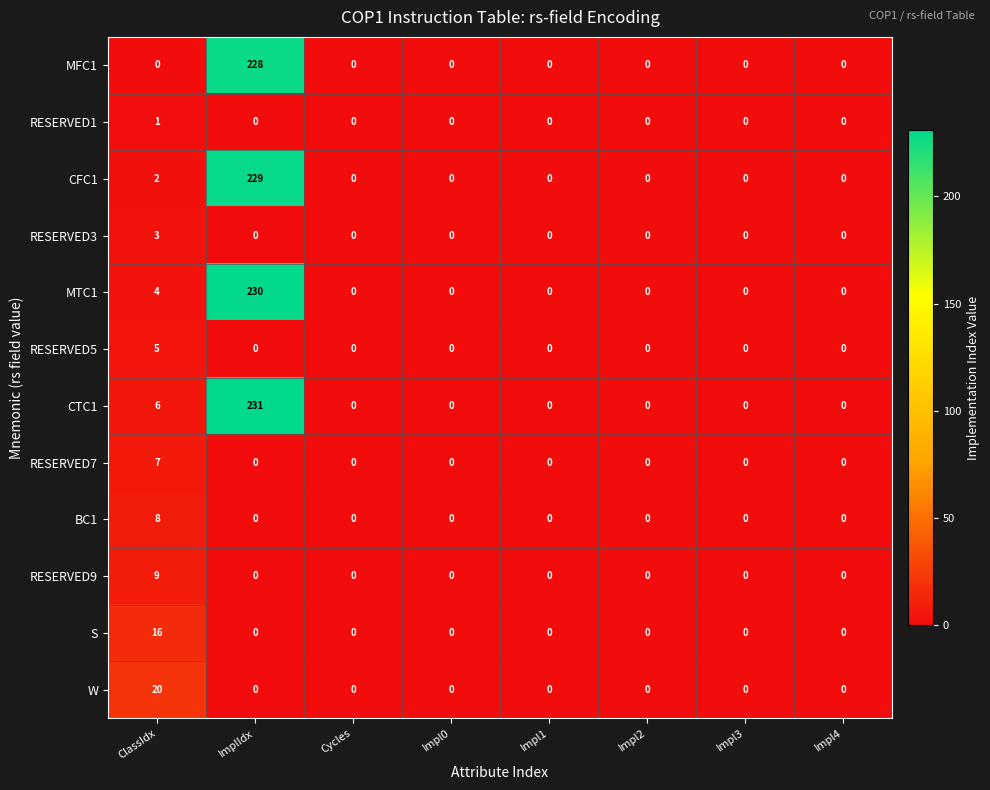

List the series in order of their peak value, highest first.

CTC1, MTC1, CFC1, MFC1, W, S, RESERVED9, BC1, RESERVED7, RESERVED5, RESERVED3, RESERVED1